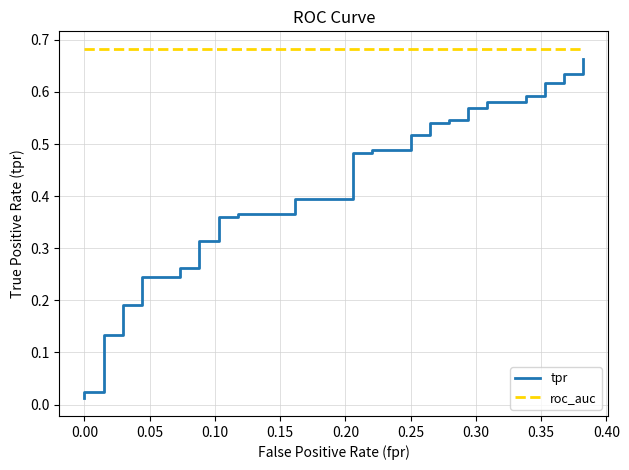

Is it true that tpr equals 0.0 at 0.05?

False